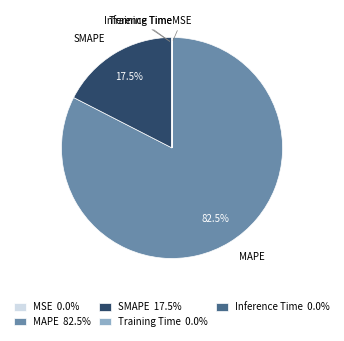

Does any single category account for the majority?

Yes